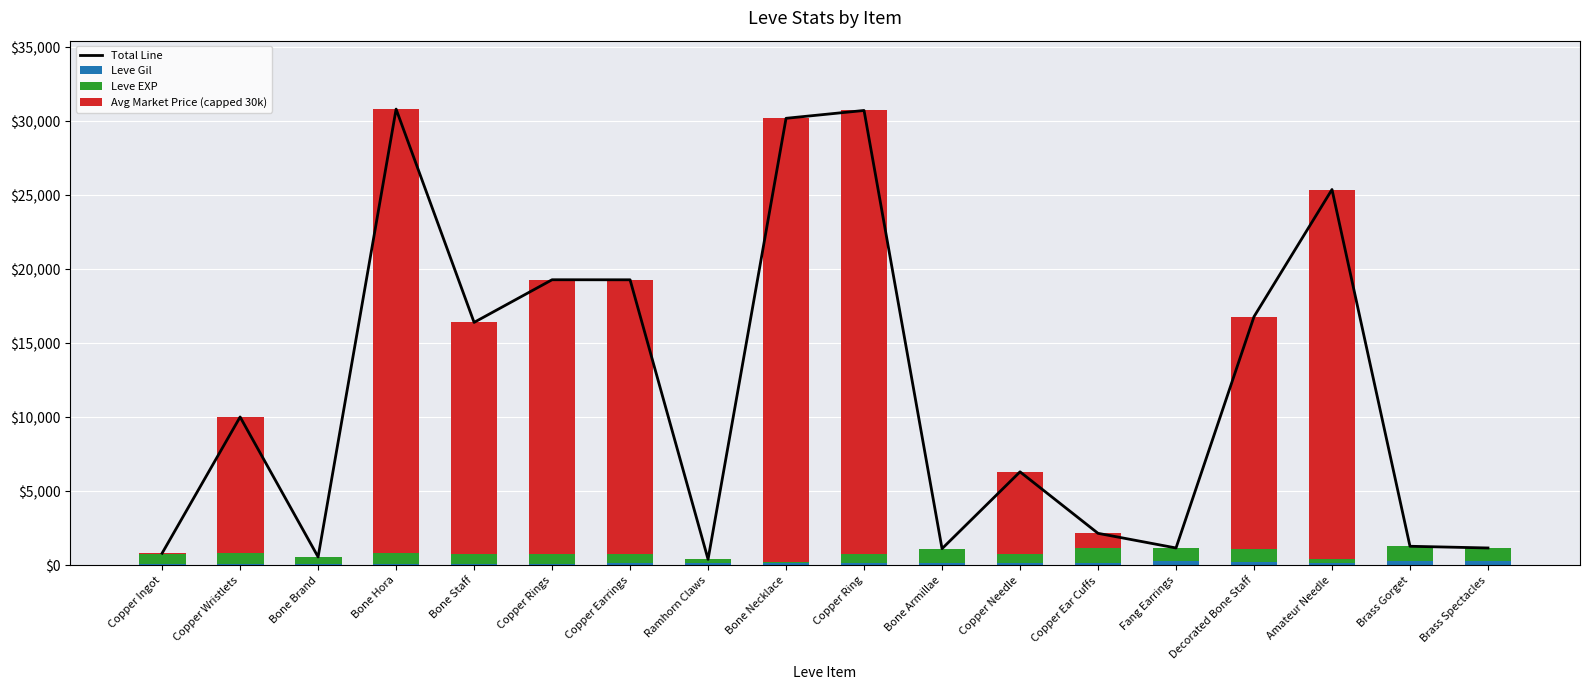

What is the difference between the maximum and minimum values in the Total Line series?

30432